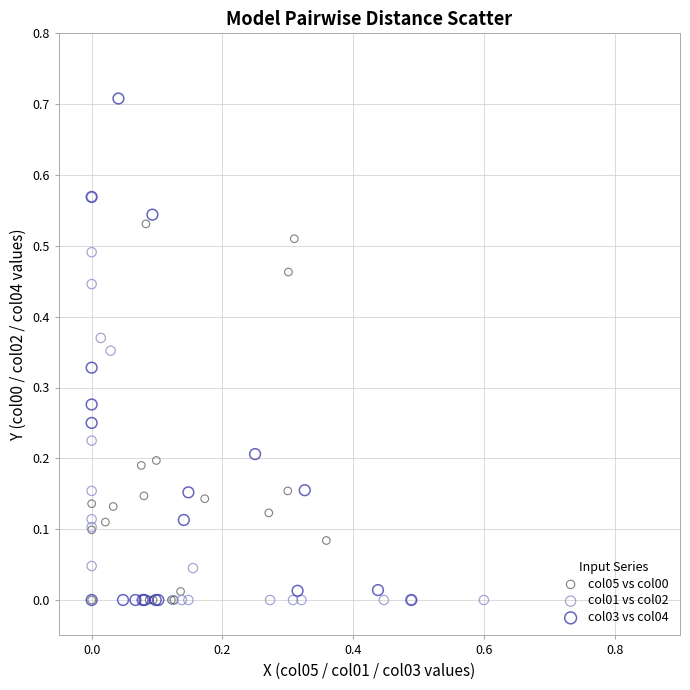

Which series has the widest spread of Y values?

col03 vs col04